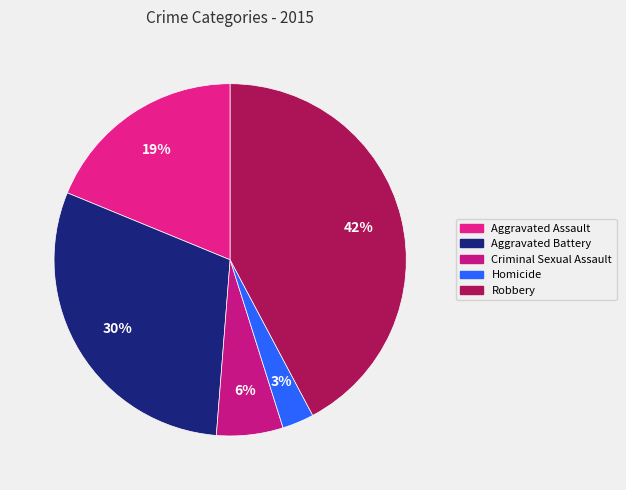

To the nearest percent, what is the average slice percentage?

20%